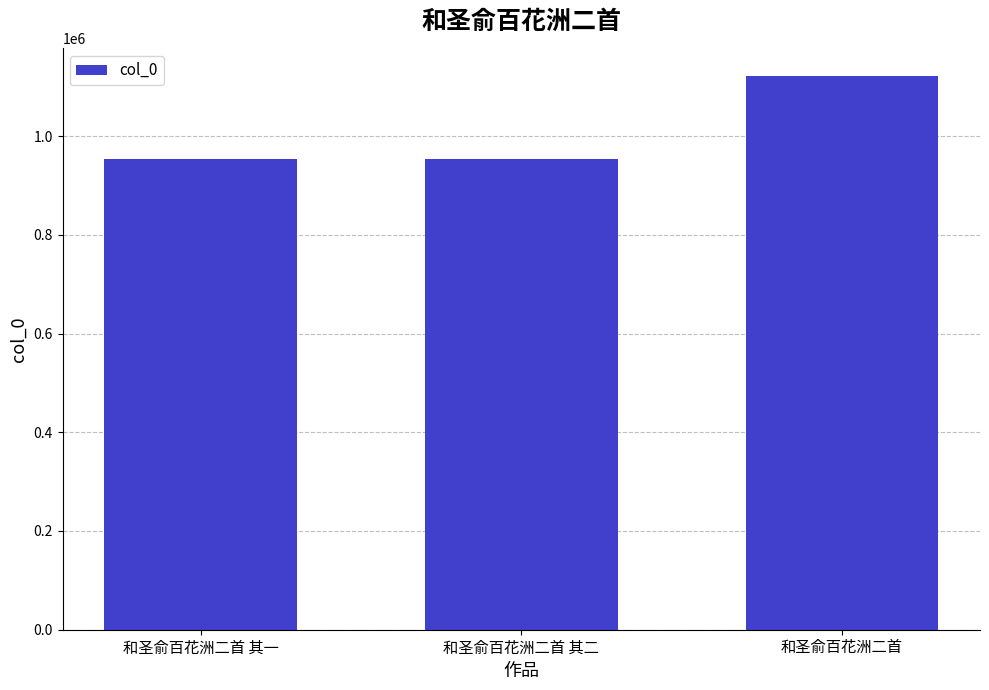

The chart shows a value of 953461 at 和圣俞百花洲二首 其二. True or false?

True